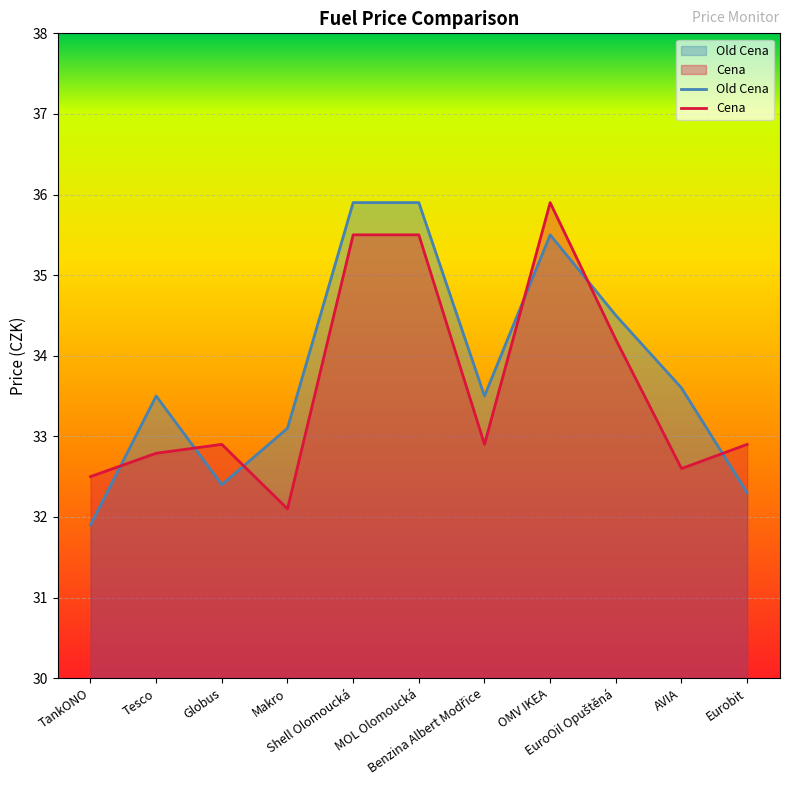

Rank the series at EuroOil Opuštěná from lowest to highest value.

Cena, Old Cena